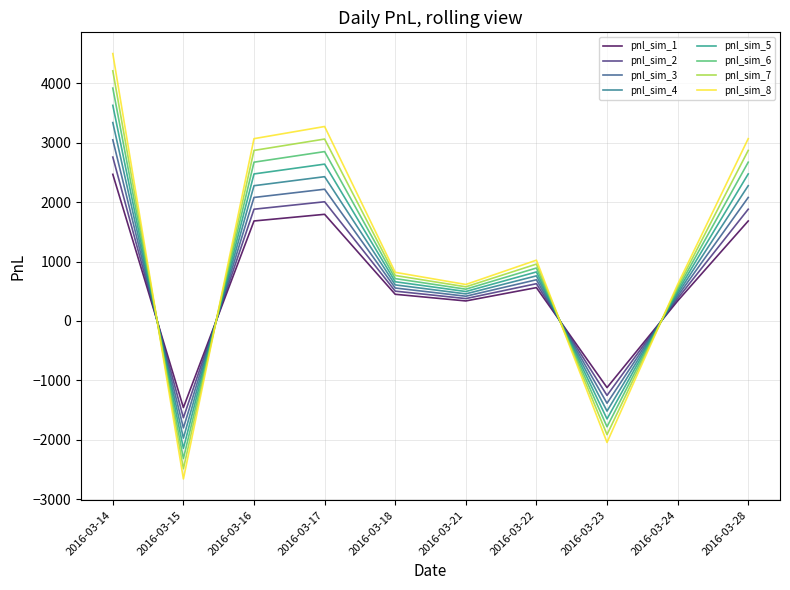

Is this an area chart (filled region under the line)?

No